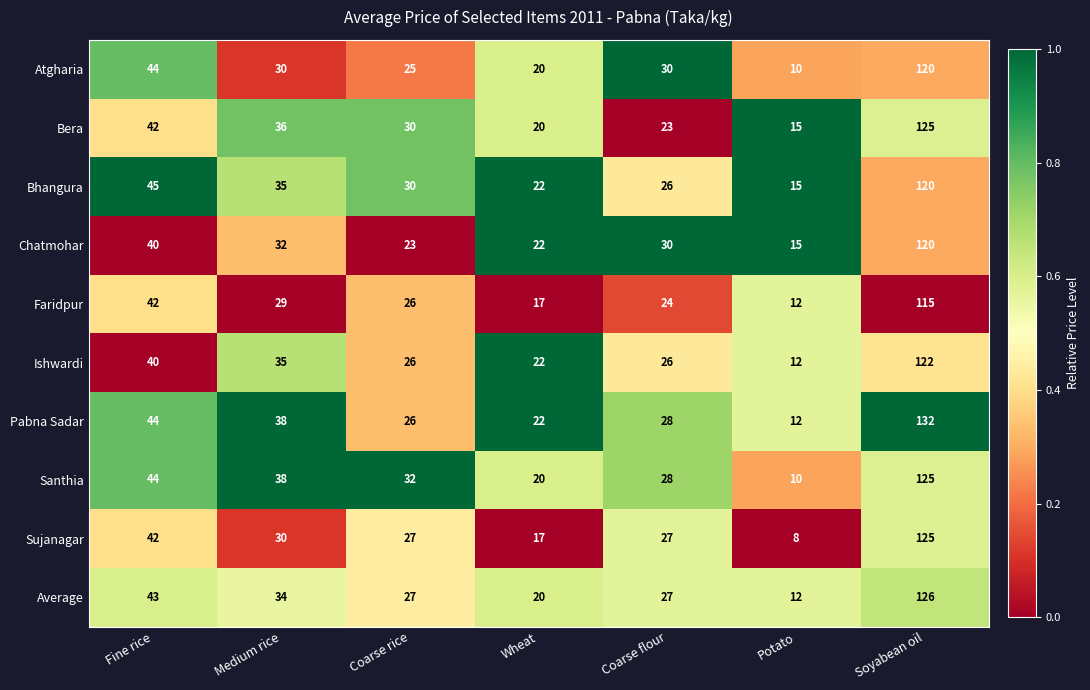

The value of Bera at Potato is 15. True or false?

True